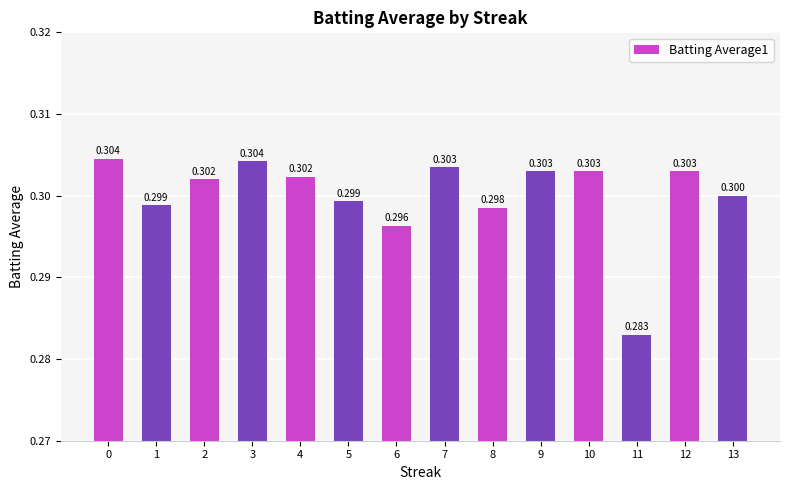

The chart shows a value of 0.3 at 3. True or false?

True